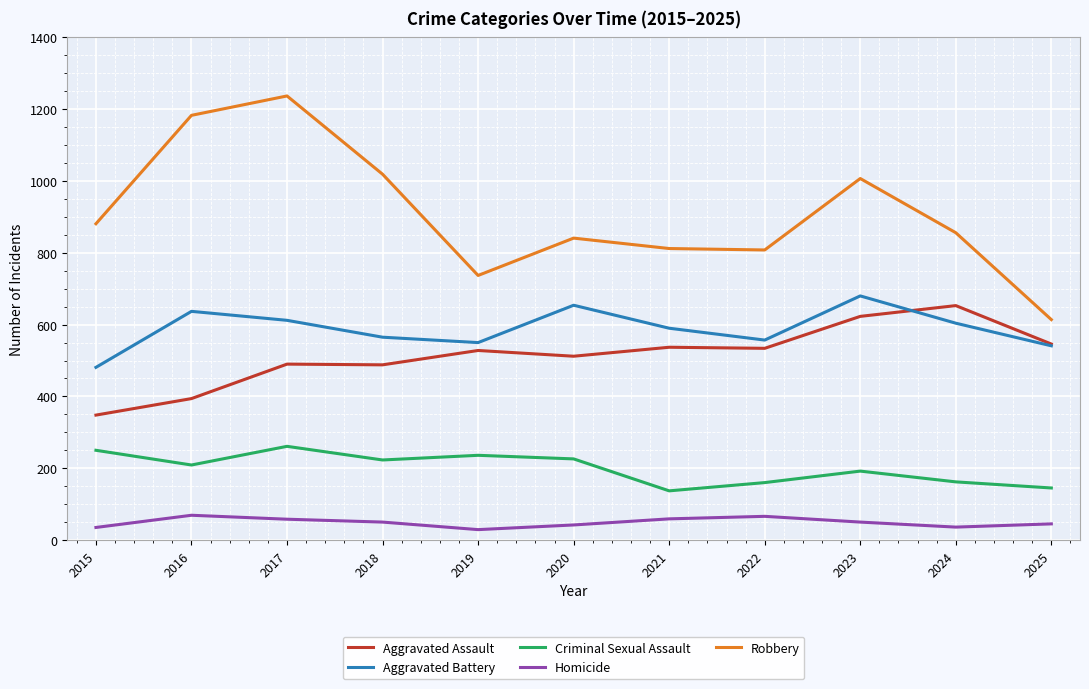

At 2018, list the series in order from largest to smallest.

Robbery, Aggravated Battery, Aggravated Assault, Criminal Sexual Assault, Homicide